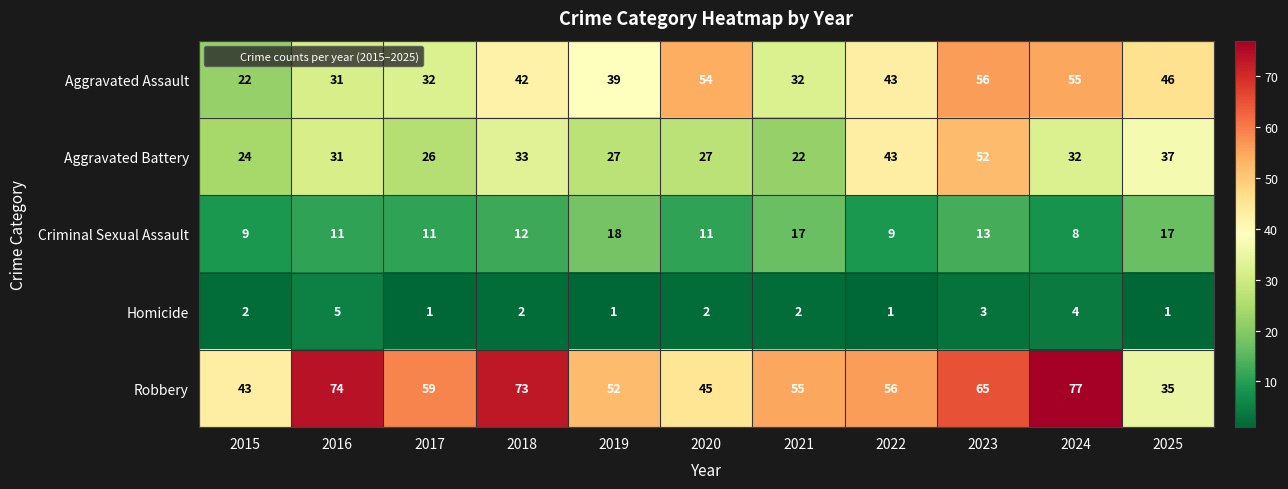

Which series has the largest total across all categories?

Robbery